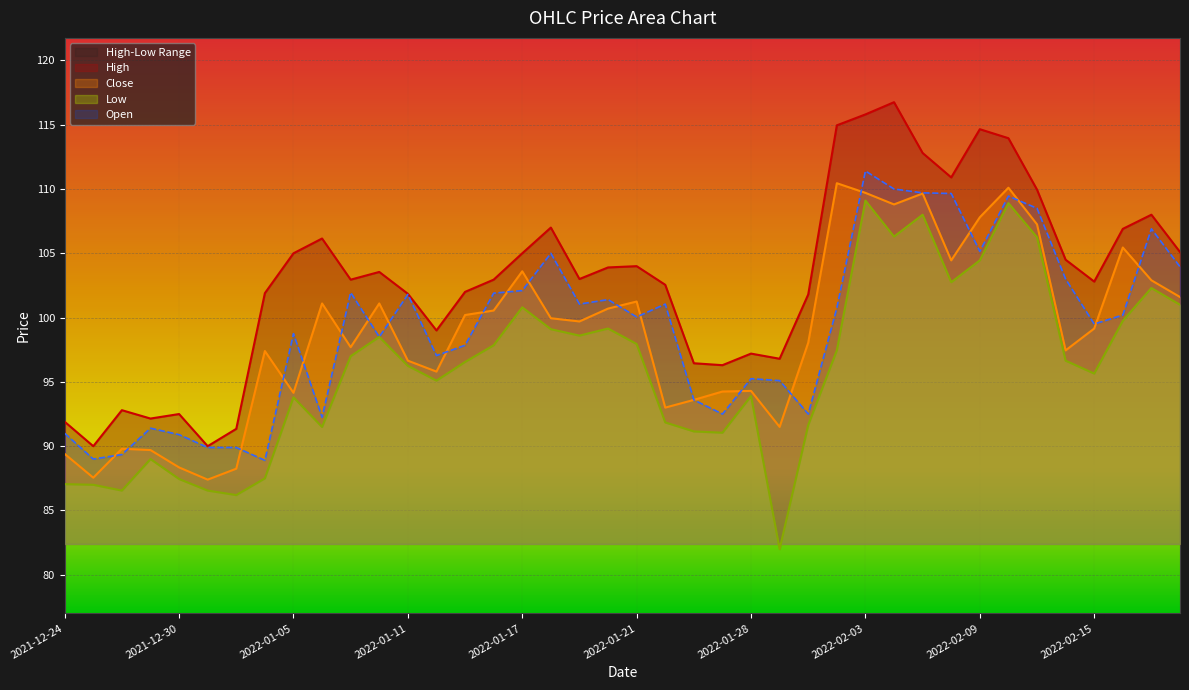

Which series changed the most between 2022-02-10 and 2022-02-14?

Close